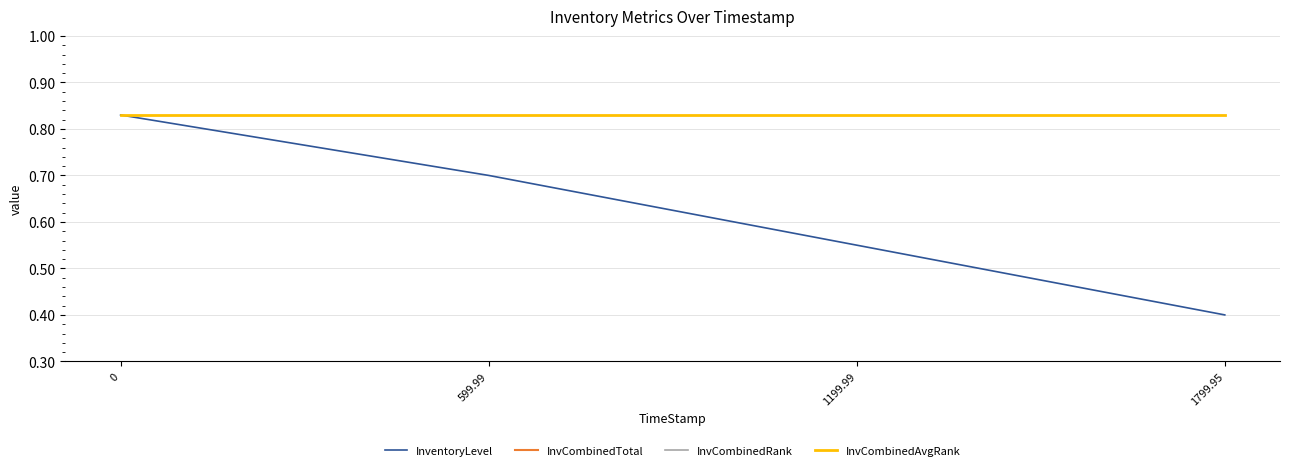

True or false: InvCombinedRank and InventoryLevel cross at least once.

False